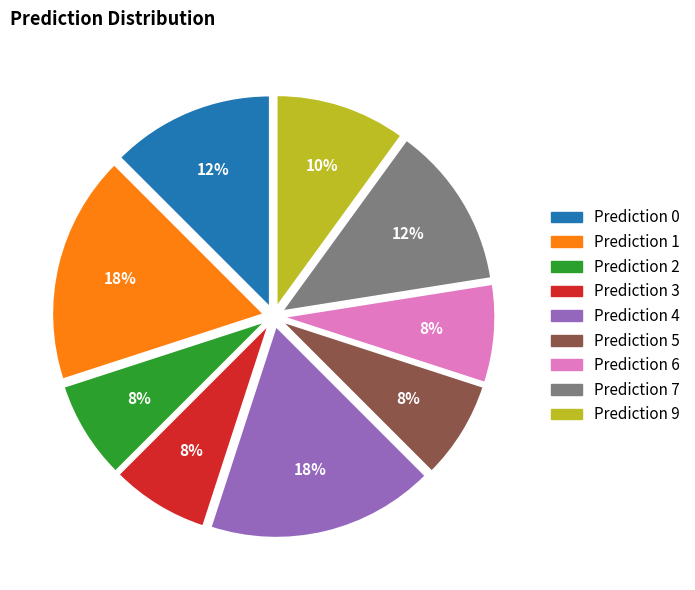

Is there a majority slice in this chart?

No